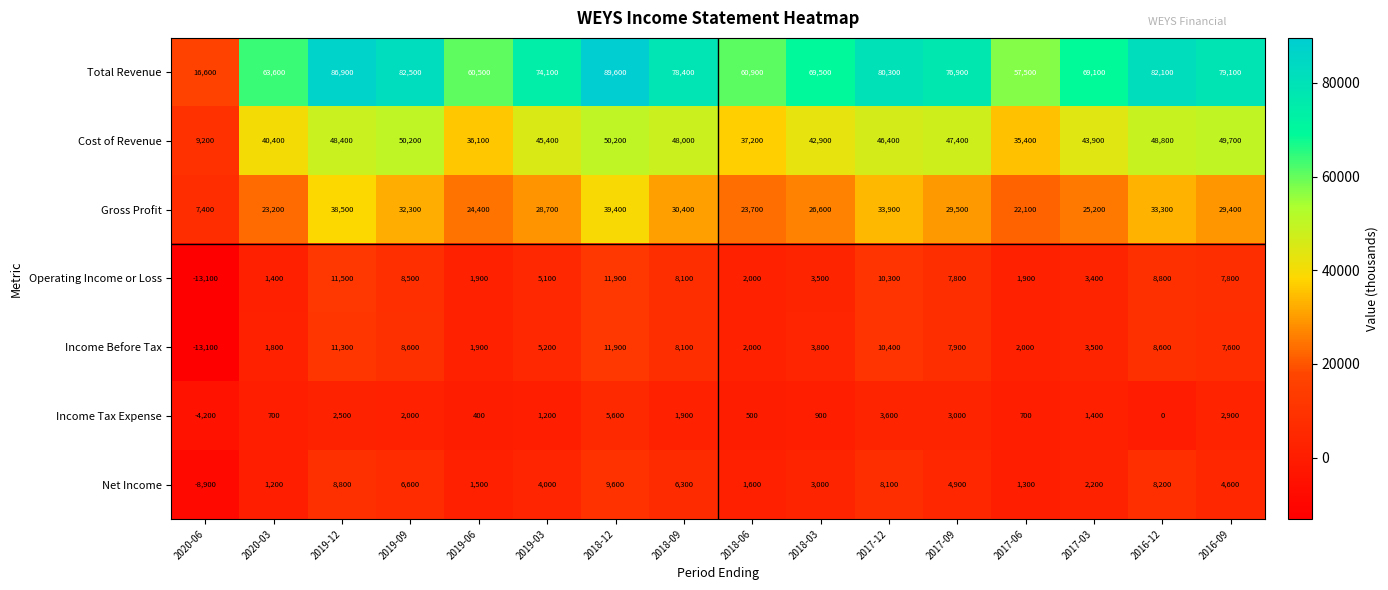

True or false: Cost of Revenue has a value of 37200 at 2018-06.

True